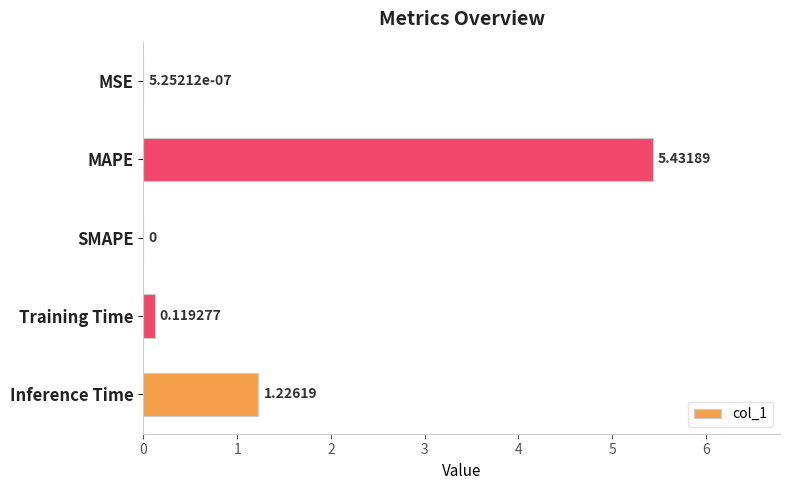

Between MAPE and Inference Time, which is larger?

MAPE